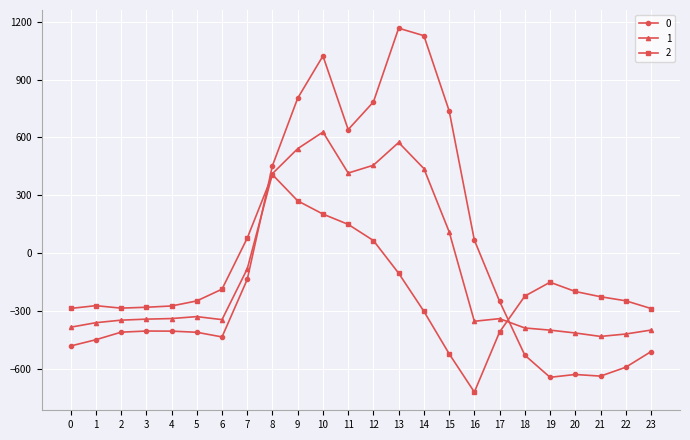

What is the spread (max minus min) of values at 5?

162.7